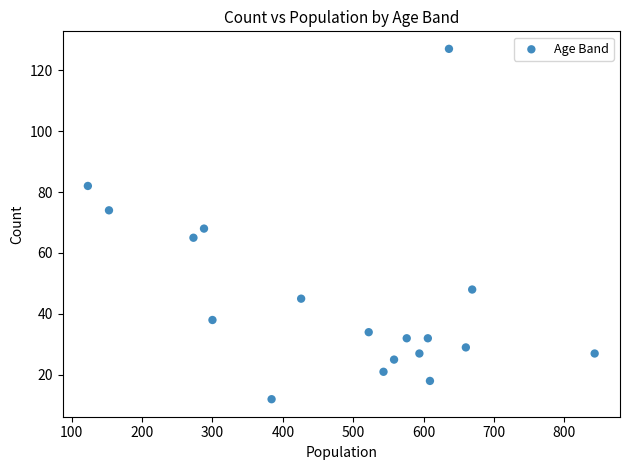

What is the range of Y values (max minus min)?

115